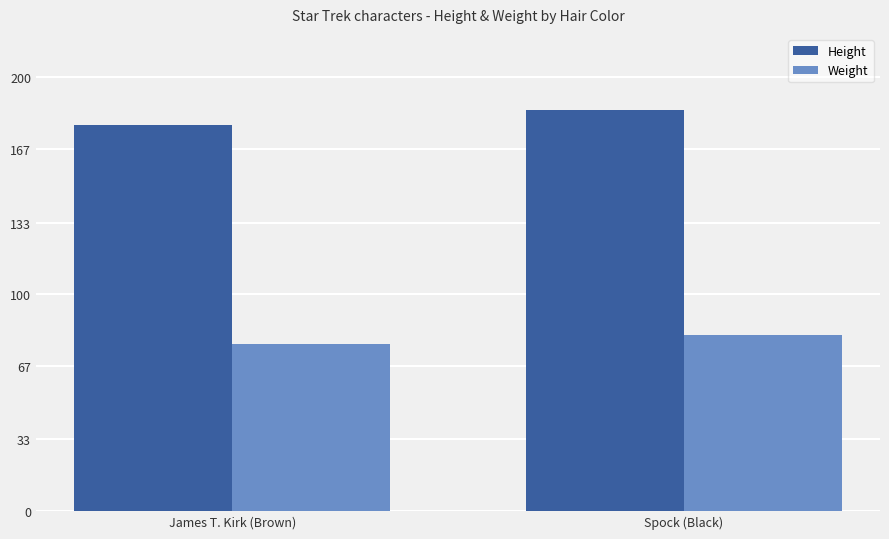

What are all the series names shown in the legend?

Height, Weight